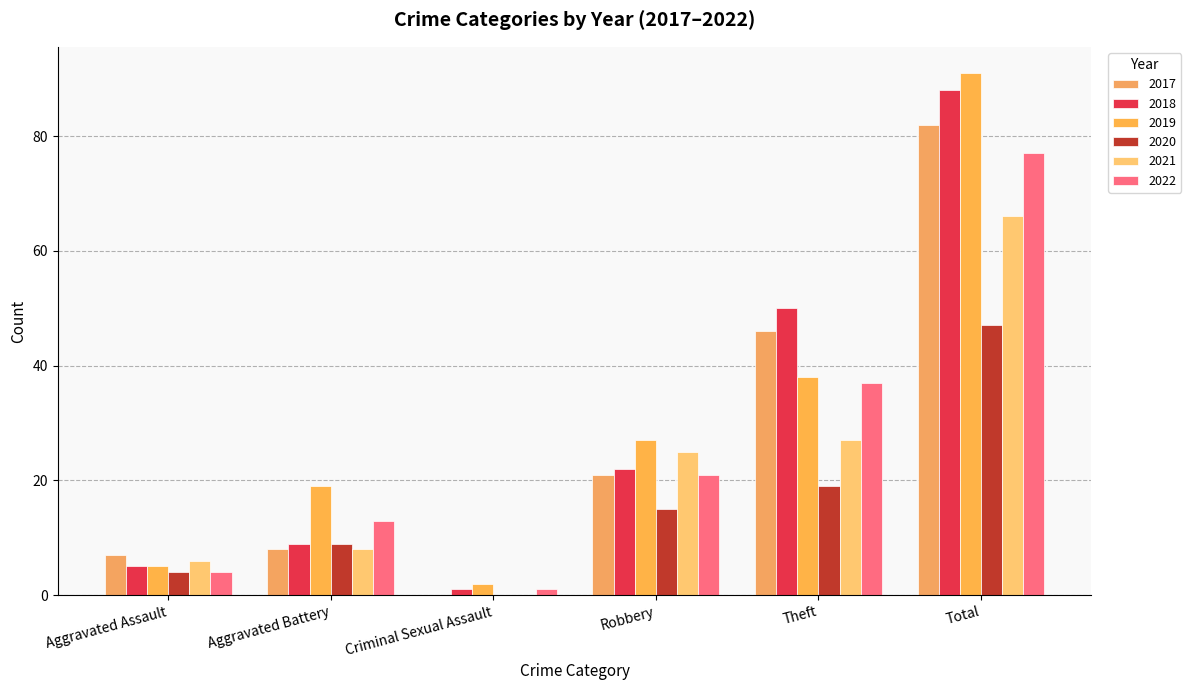

Are the bars grouped side by side (vs. stacked)?

Yes